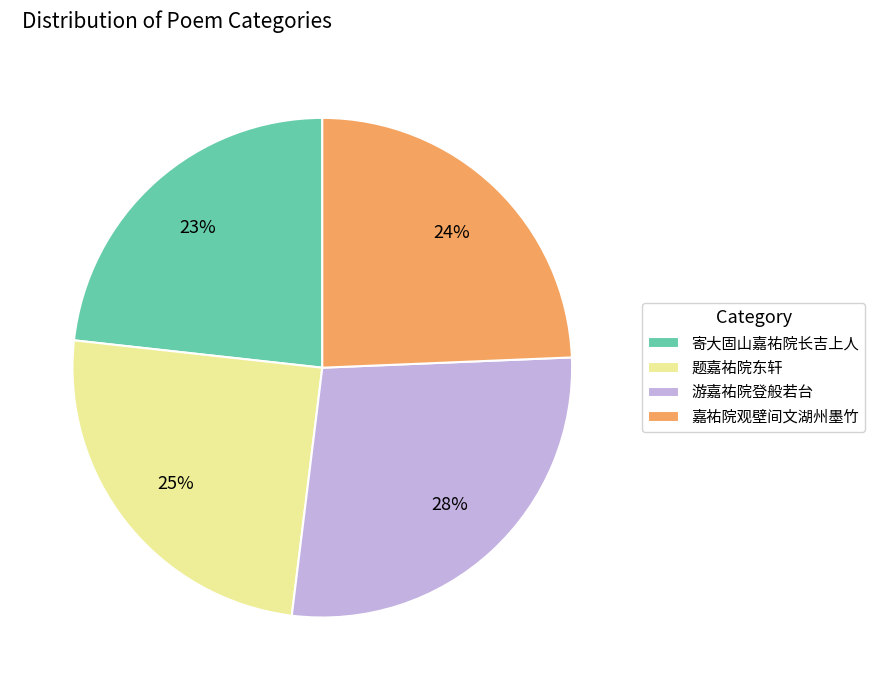

Does 寄大固山嘉祐院长吉上人 account for over 50% of the chart?

No